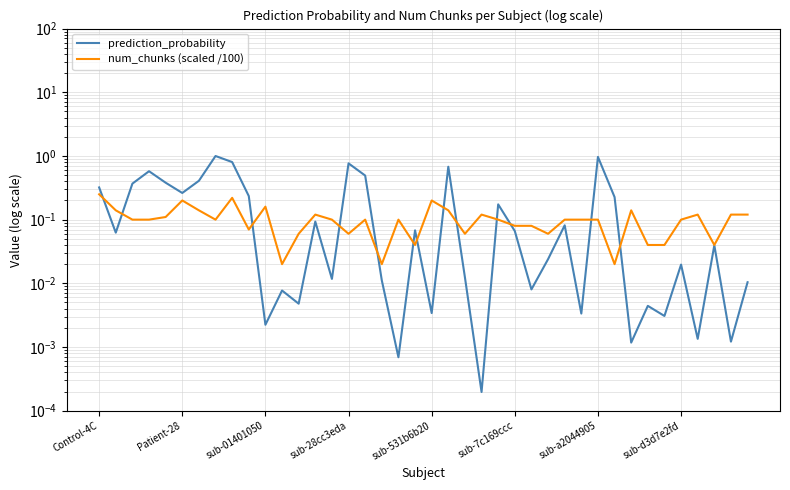

Which series has the largest total across all categories?

prediction_probability